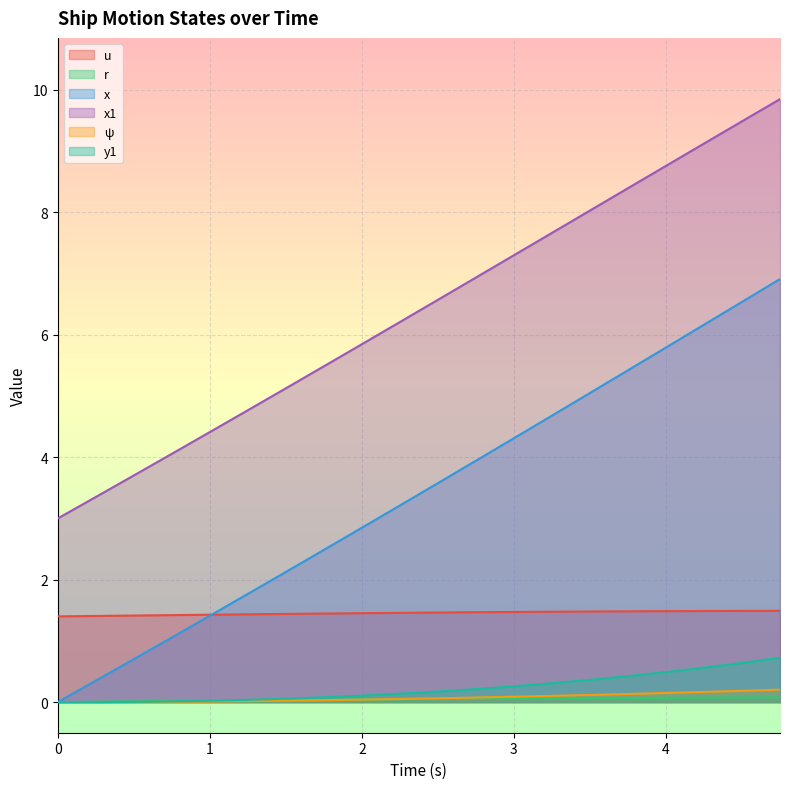

True or false: y1 has a value of 0.3 at 3.25.

True